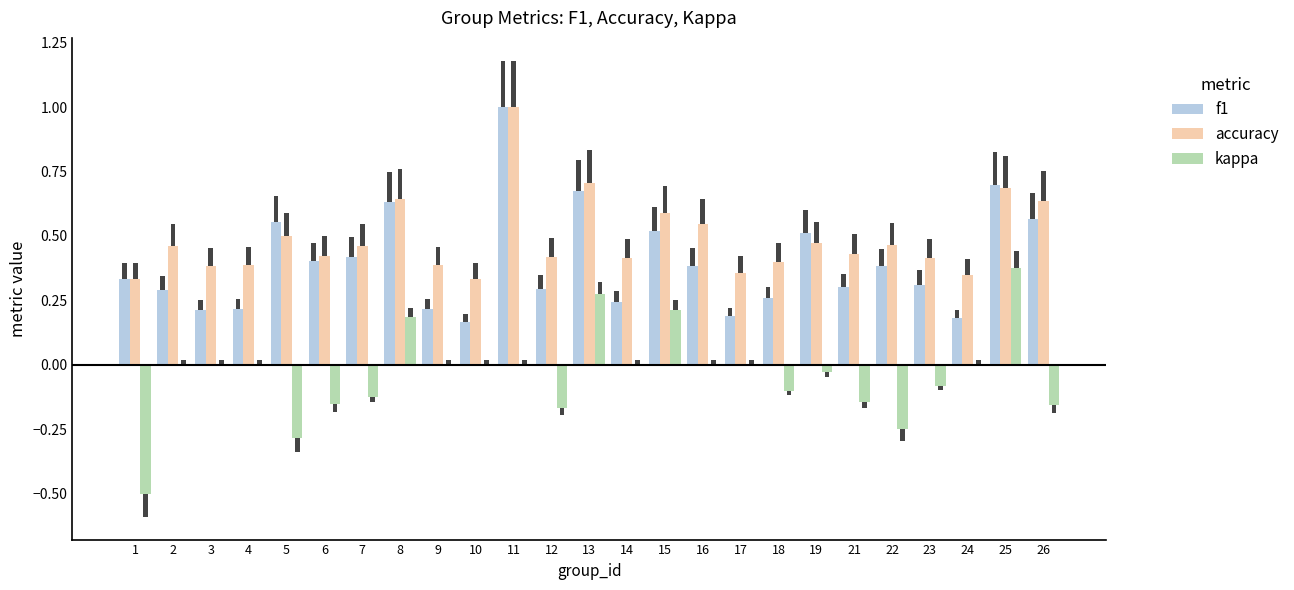

Between 8 and 19, which series saw the biggest shift?

kappa